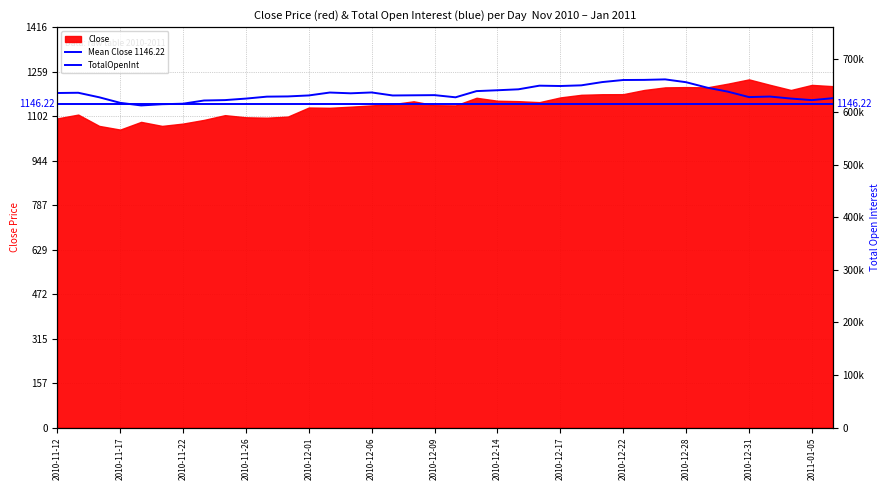

How many points are lower than both their immediate neighbors (excluding endpoints)?

7